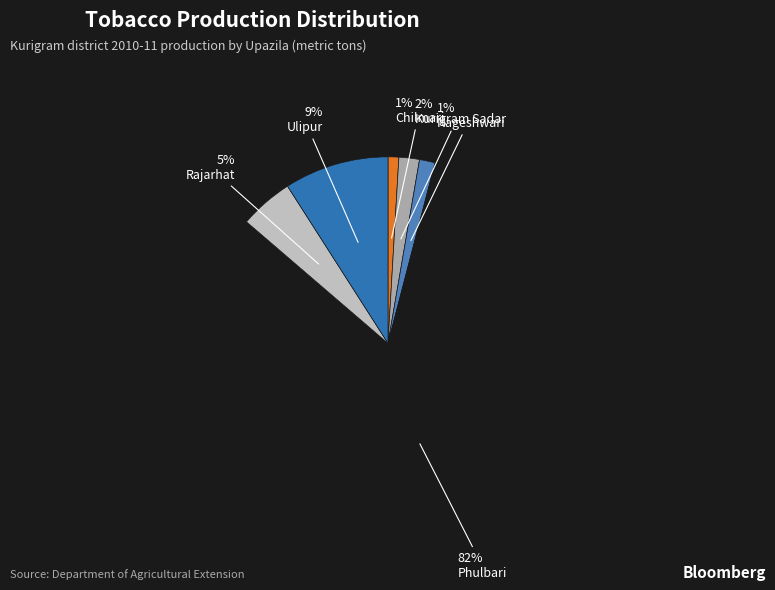

Count the number of slices in the pie.

6